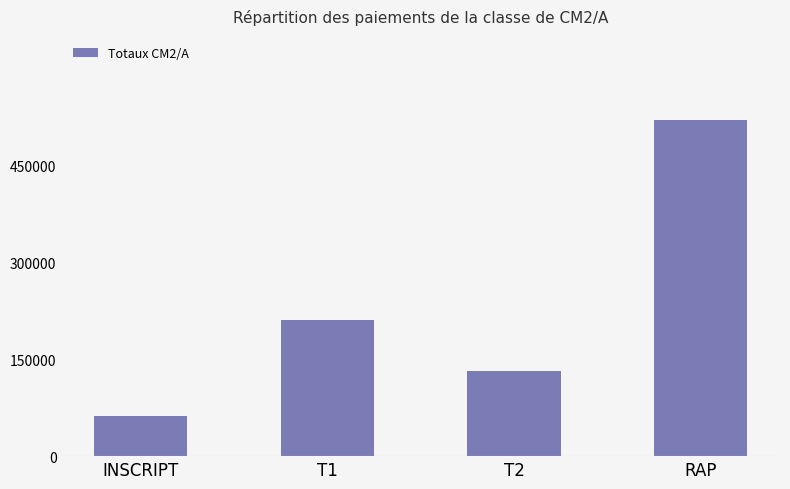

Between T1 and T2, which is larger?

T1